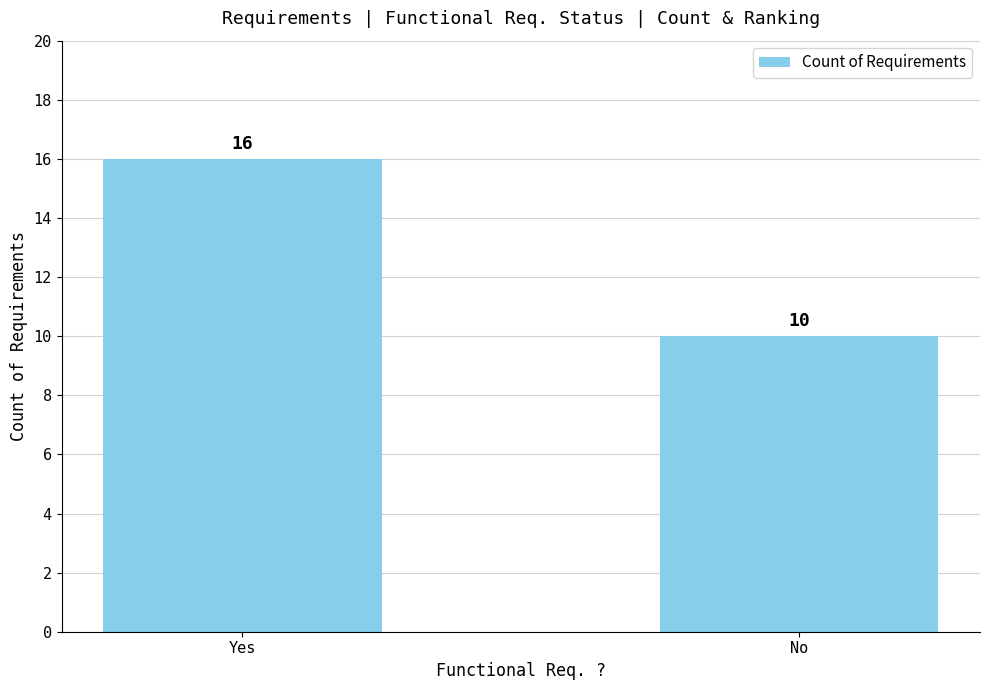

List the labels in order of value, smallest first.

No, Yes